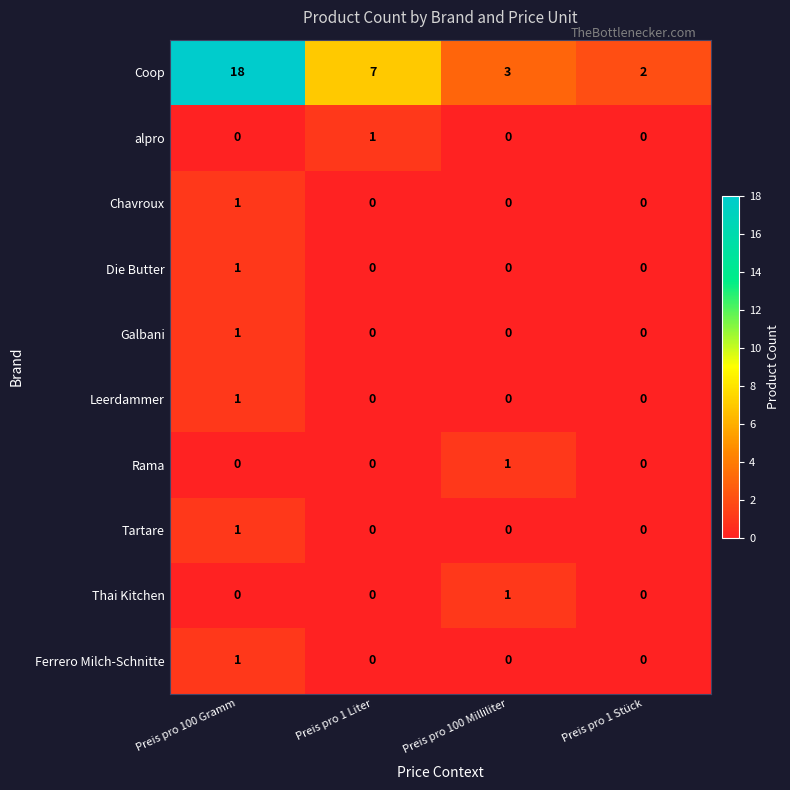

The value of alpro at Preis pro 100 Gramm is 0. True or false?

True